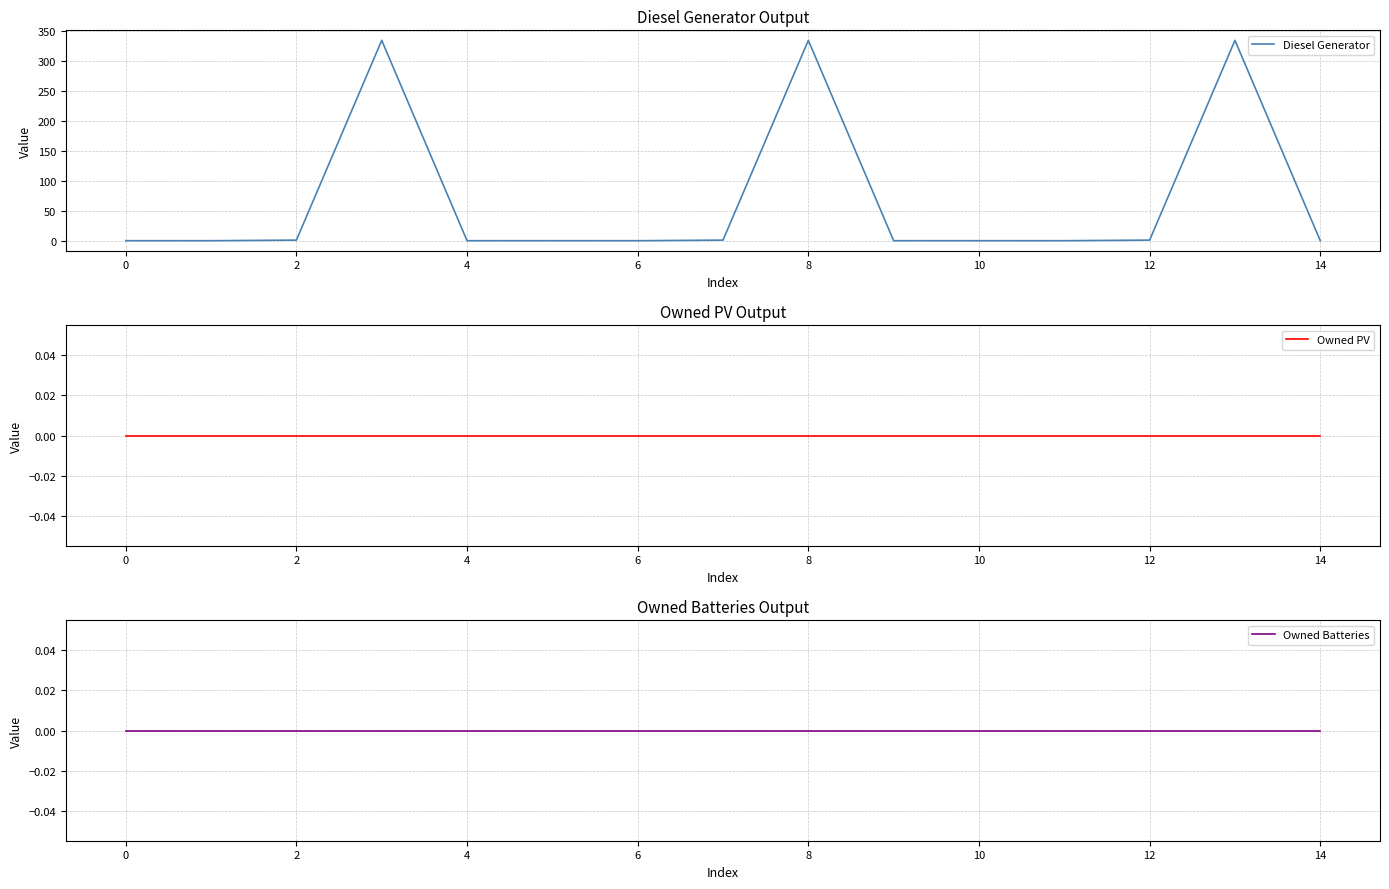

Is it true that Diesel Generator equals 118 at 8?

False